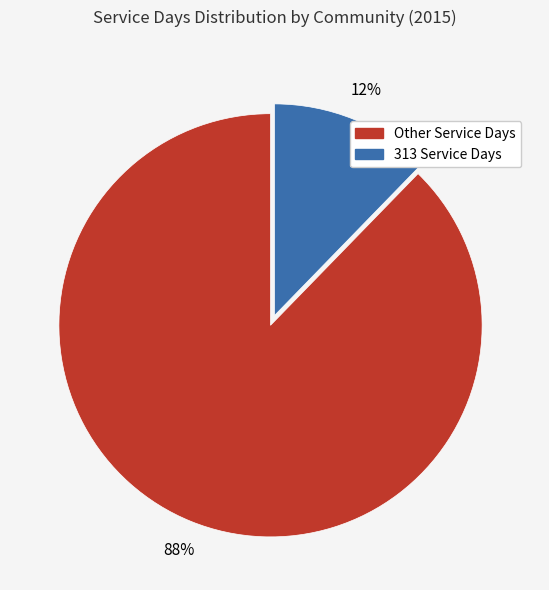

To the nearest percent, what is the combined percentage of Other Service Days and 313 Service Days?

100%